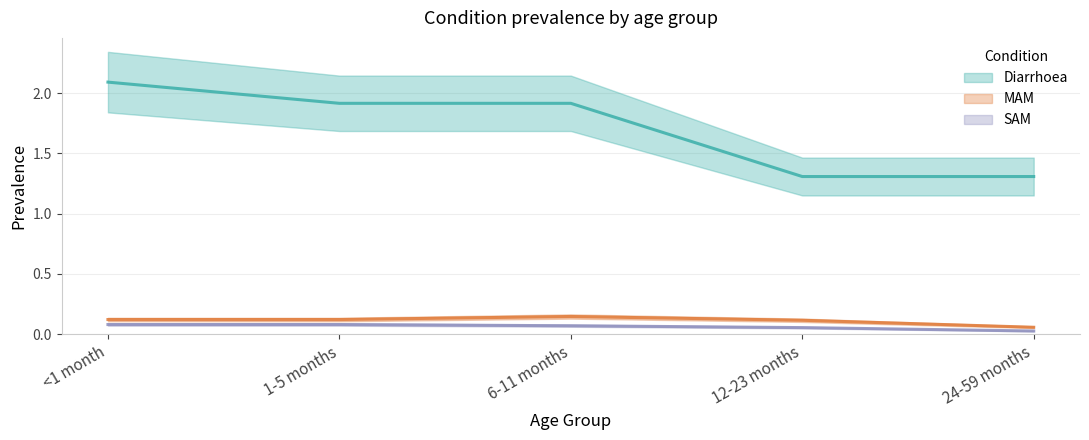

Which series changed the most between 1-5 months and 12-23 months?

Diarrhoea